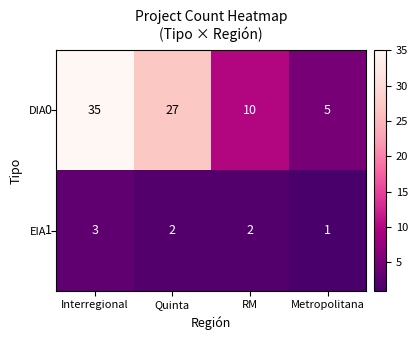

Reading left to right, list all the values displayed in this chart.

DIA: Interregional=35	Quinta=27	RM=10	Metropolitana=5
EIA: Interregional=3	Quinta=2	RM=2	Metropolitana=1